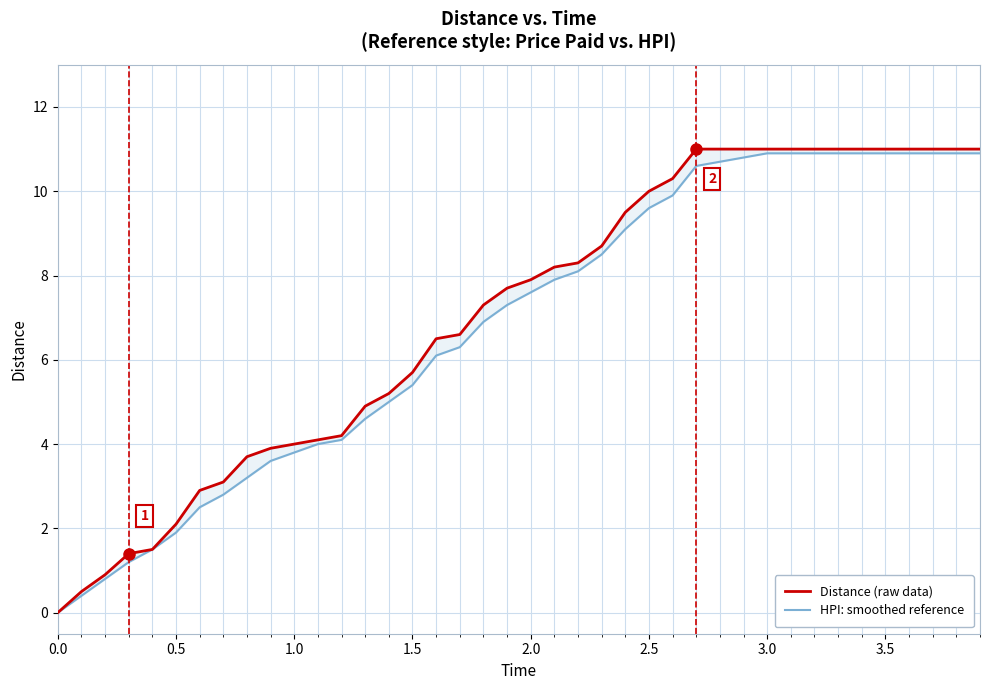

Which series has the widest spread of values?

Distance (raw data)